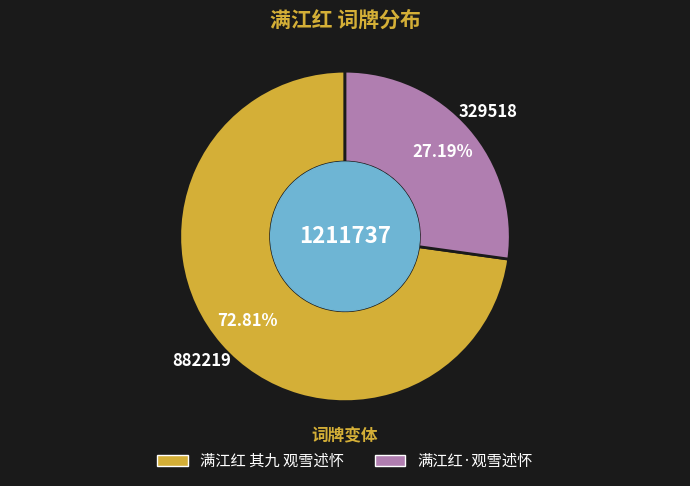

What percentage is the 满江红 其九 观雪述怀 slice, to the nearest percent?

73%